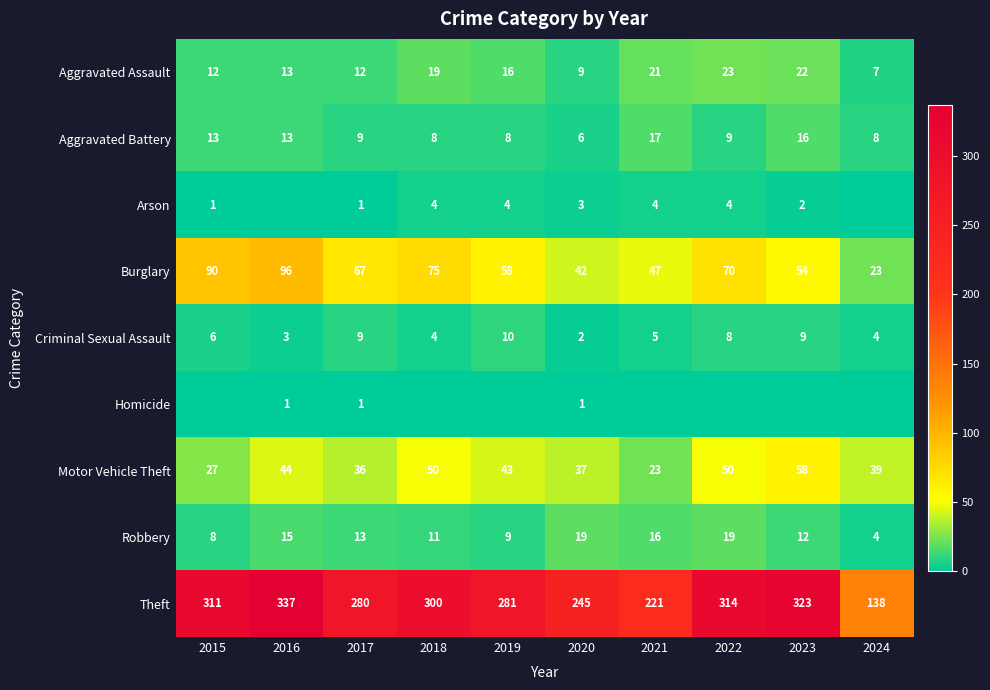

Which category has the lowest value across all series?

2016